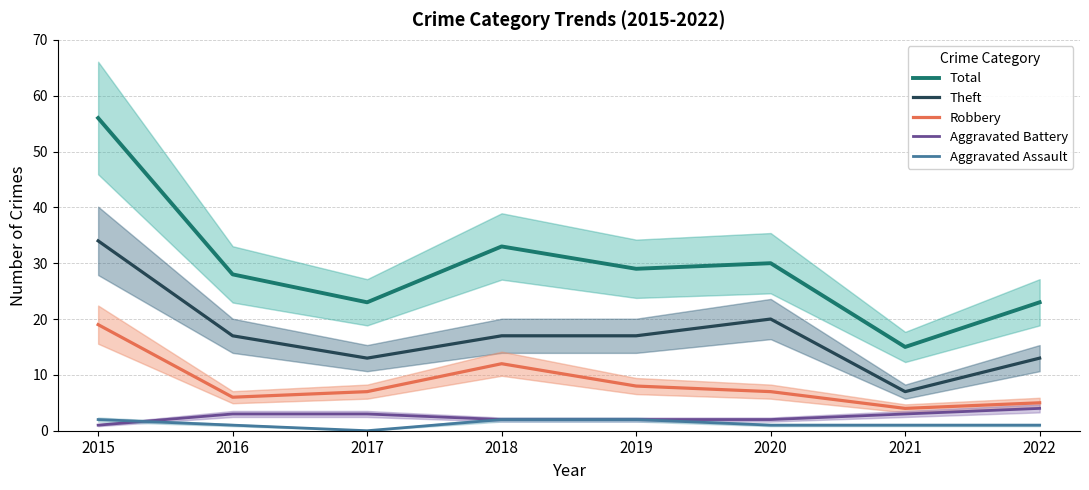

True or false: Robbery has a value of 4 at 2021.

True